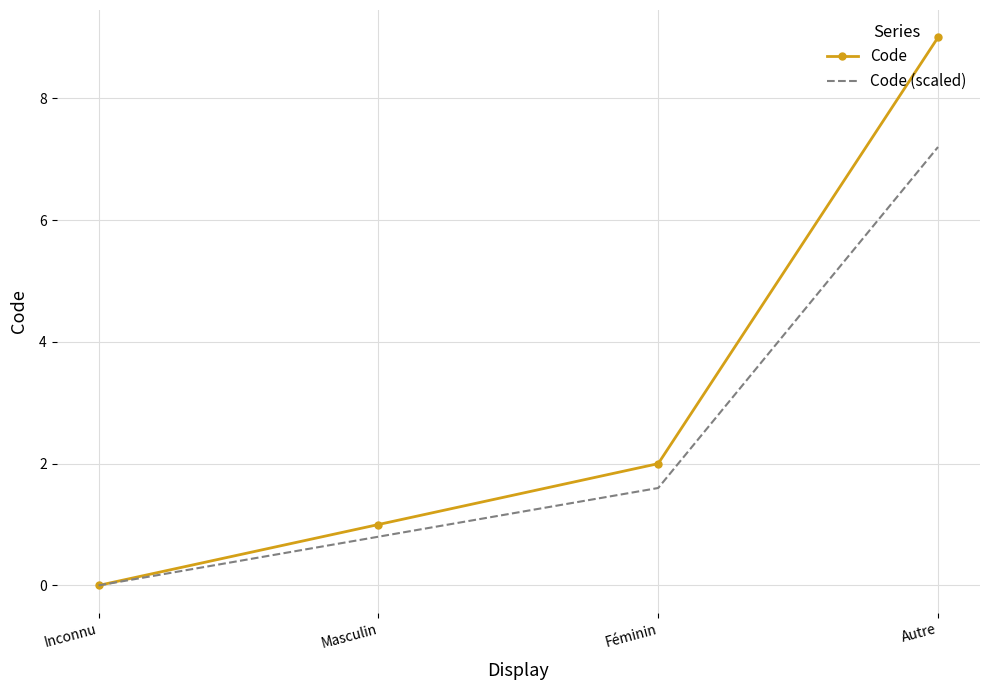

List the series in order of their overall mean, lowest first.

Code (scaled), Code